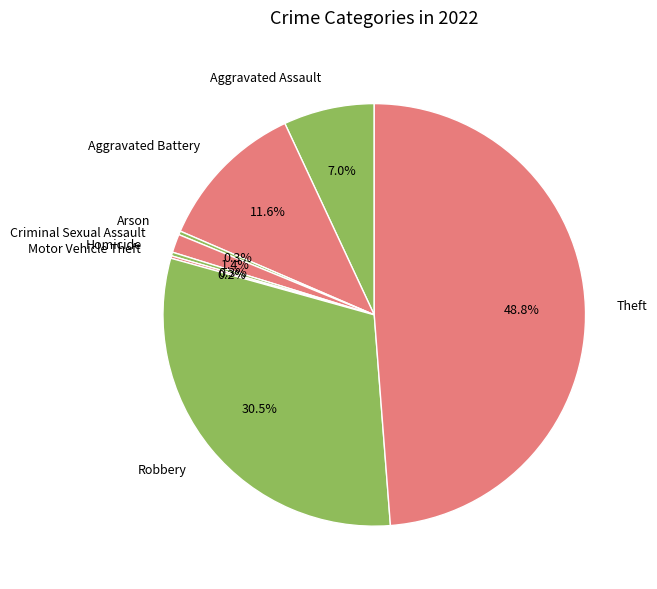

Is it true that Criminal Sexual Assault is 11% of the pie?

False